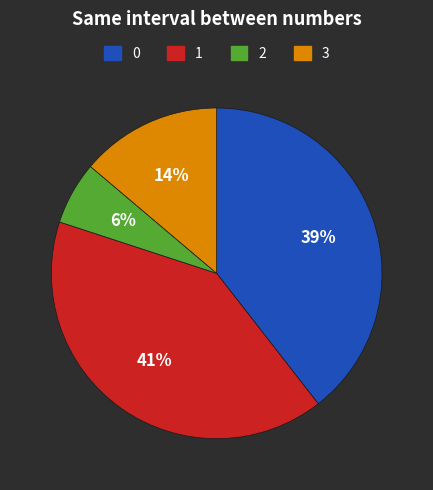

Is there a majority slice in this chart?

No